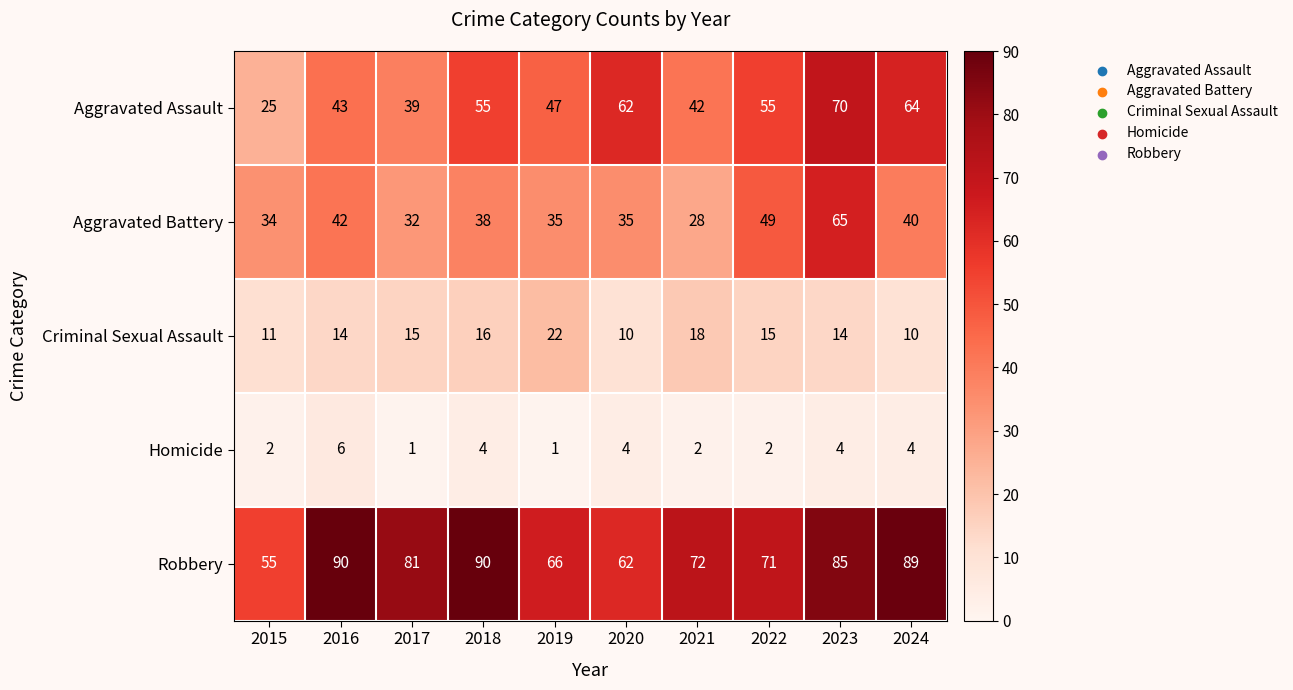

What is the difference between the maximum and second lowest values in the Robbery series?

28